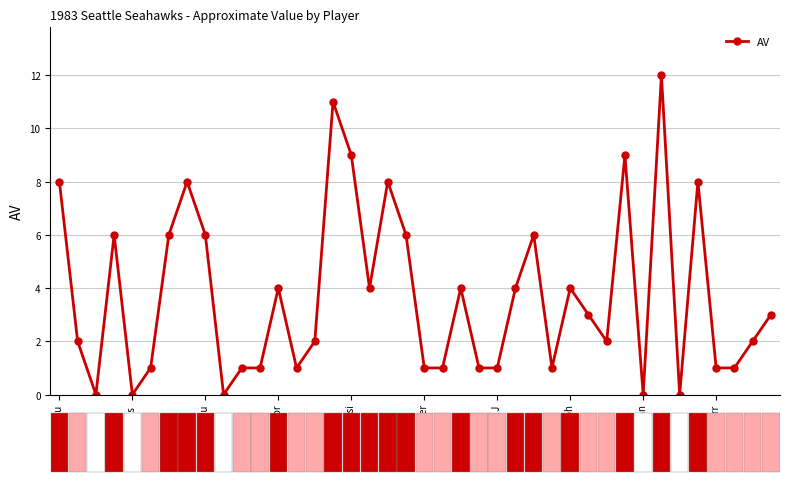

True or false: the data has more than 2 interior local peaks.

True